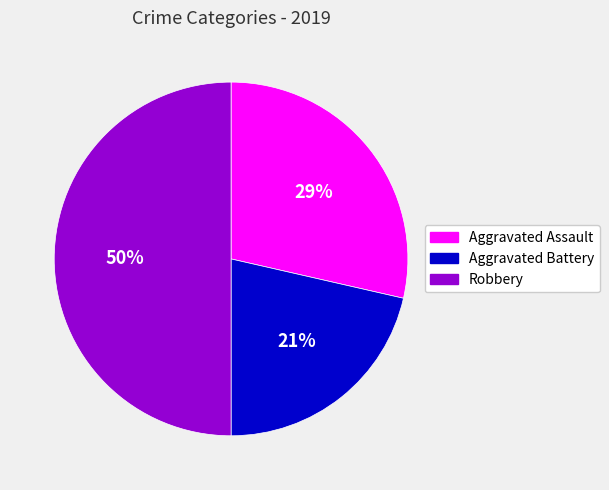

To the nearest percent, what is the difference between the largest and smallest slice percentages?

29%